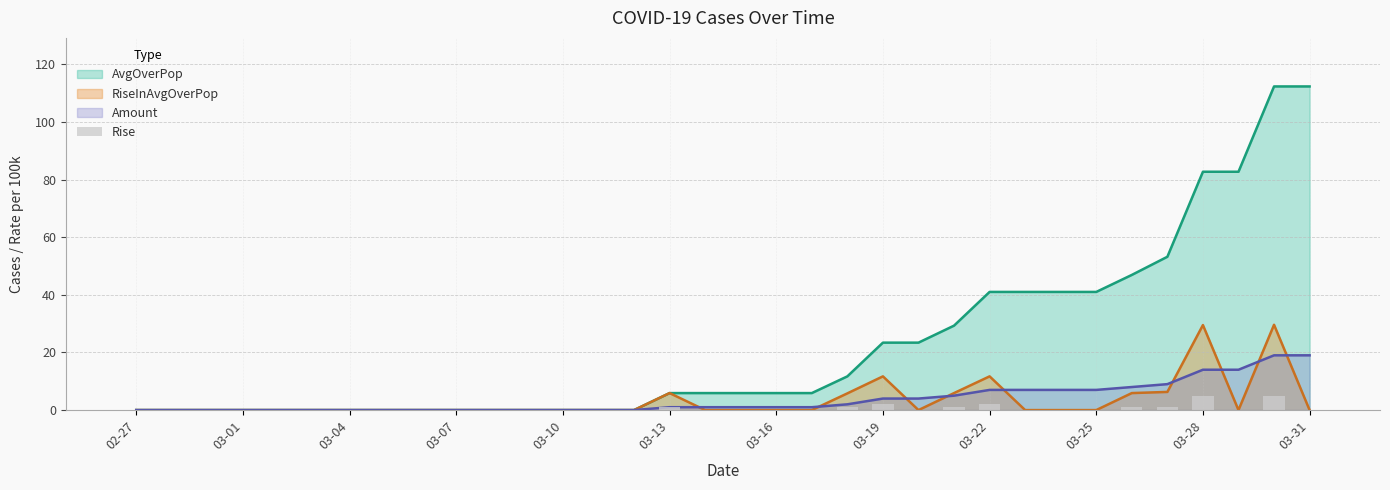

How many values are between 0 and 1?

30